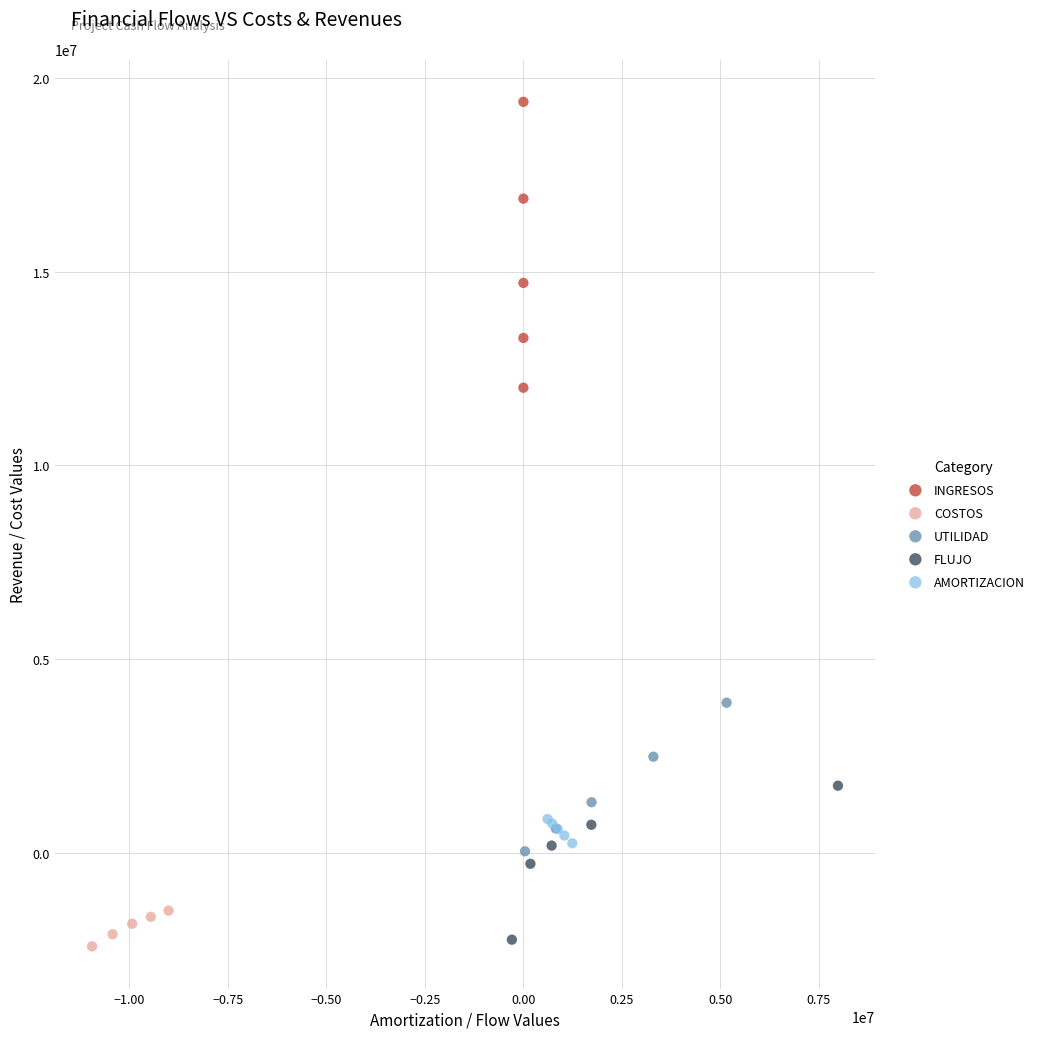

Which series contains the highest Y value?

INGRESOS